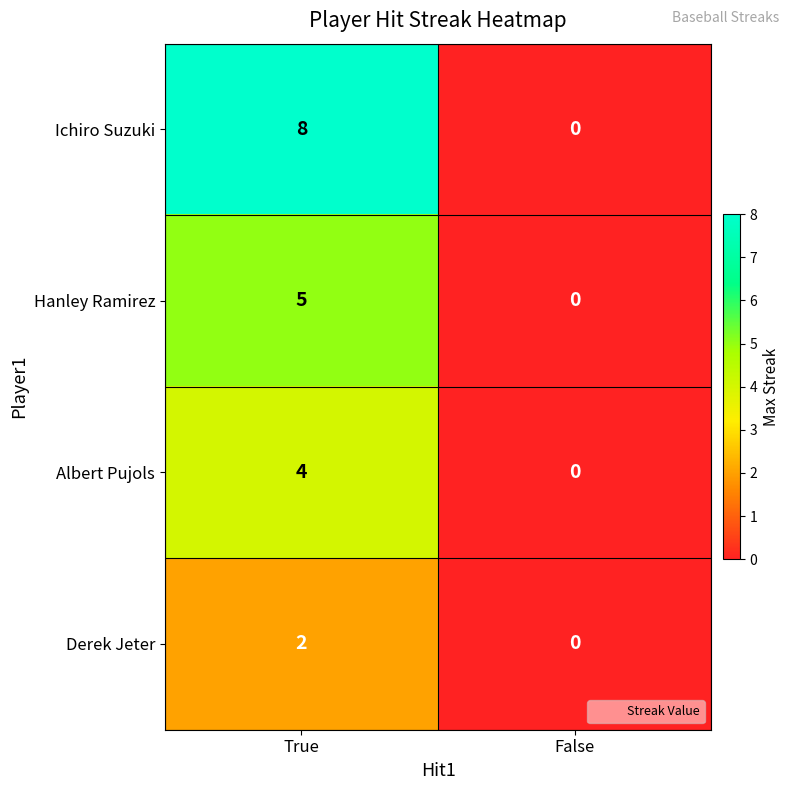

Reading left to right, list all the values displayed in this chart.

Ichiro Suzuki: 8	0
Hanley Ramirez: 5	0
Albert Pujols: 4	0
Derek Jeter: 2	0